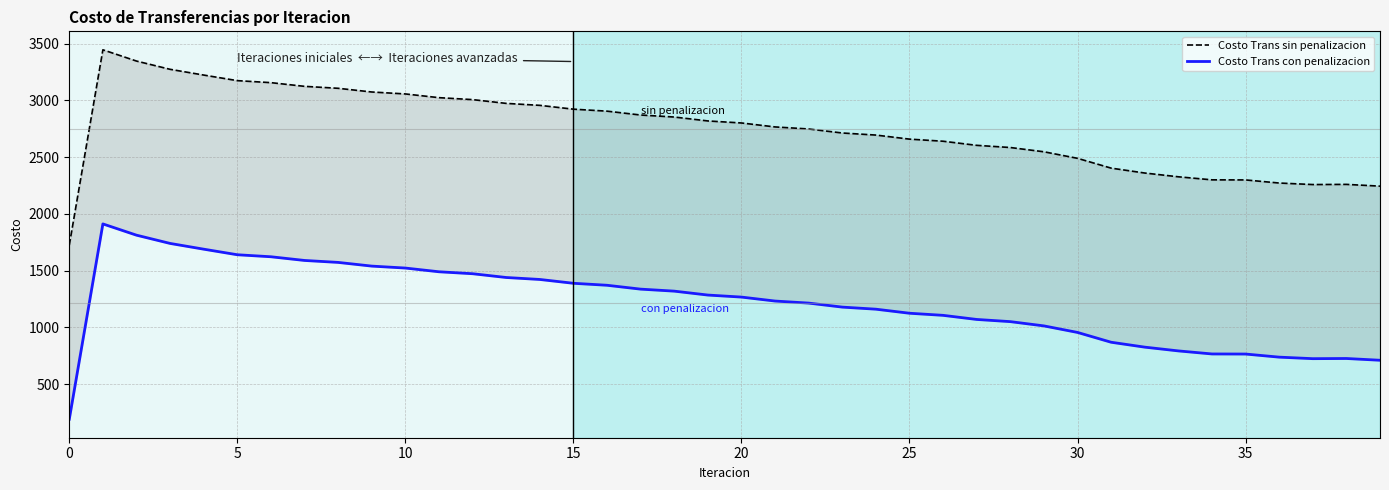

Which series changed the most between 25 and 23?

Costo Trans con penalizacion